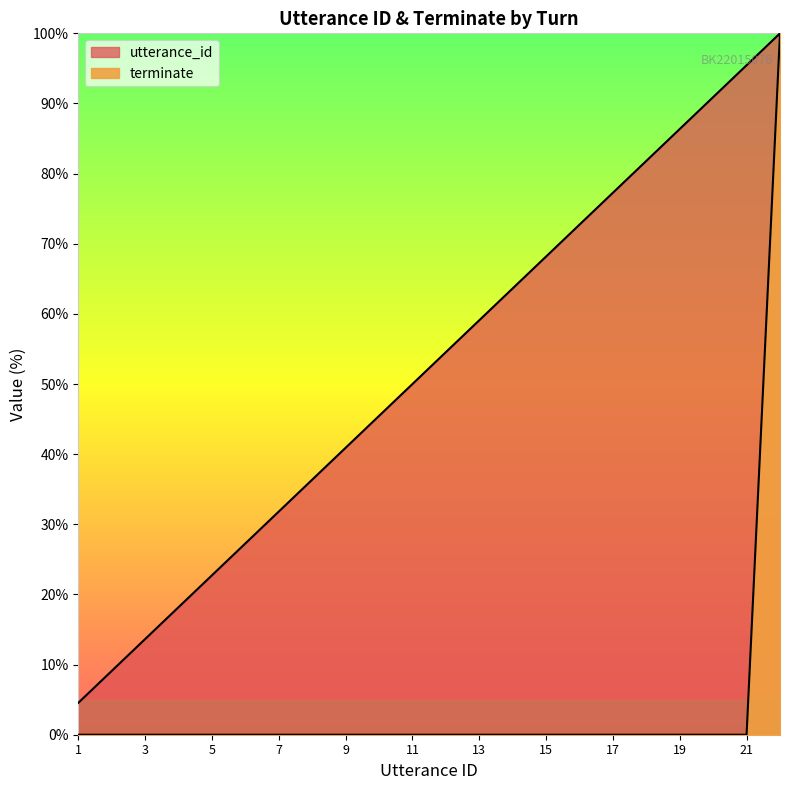

What is the value of the utterance_id point at the 7th from the left?

31.8